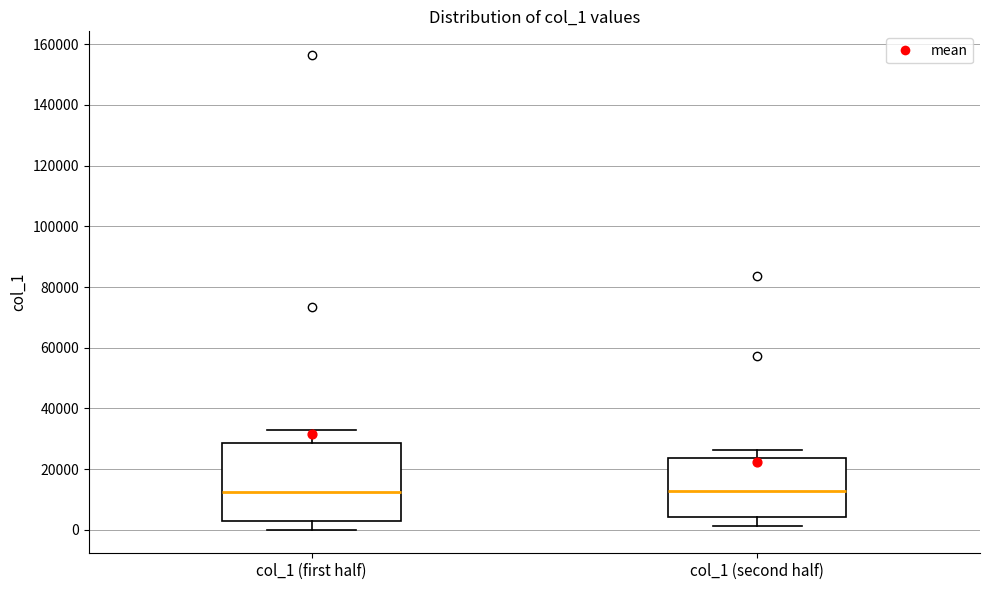

Where is the upper edge of the box for col_1 (second half) on the y-axis? The values are not printed on the chart, so give them approximately, as read against the axis.

24000